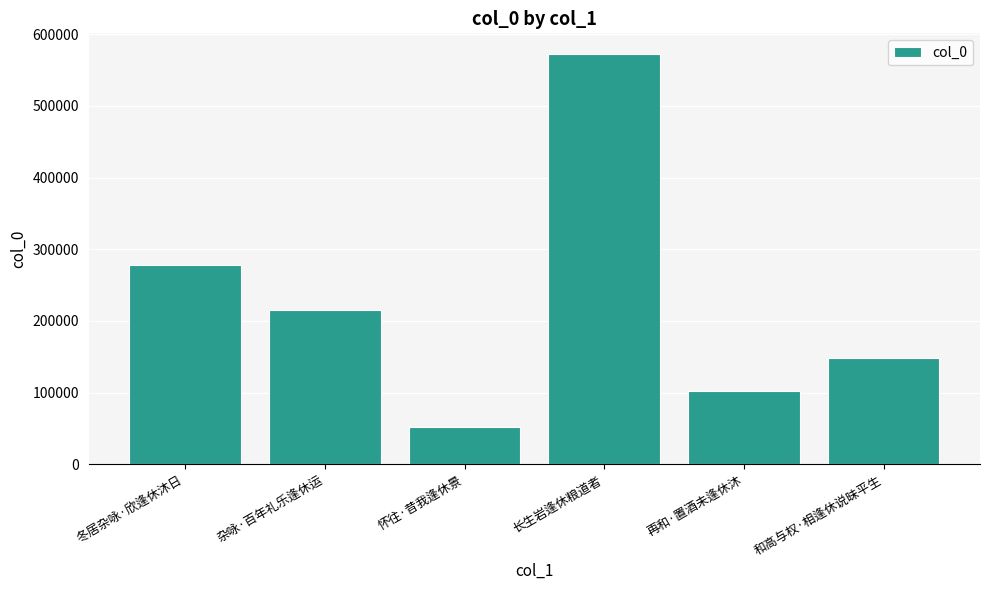

What is the ratio of the value at 杂咏·百年礼乐逢休运 to the value at 和高与权·相逢休说昧平生?

1.5